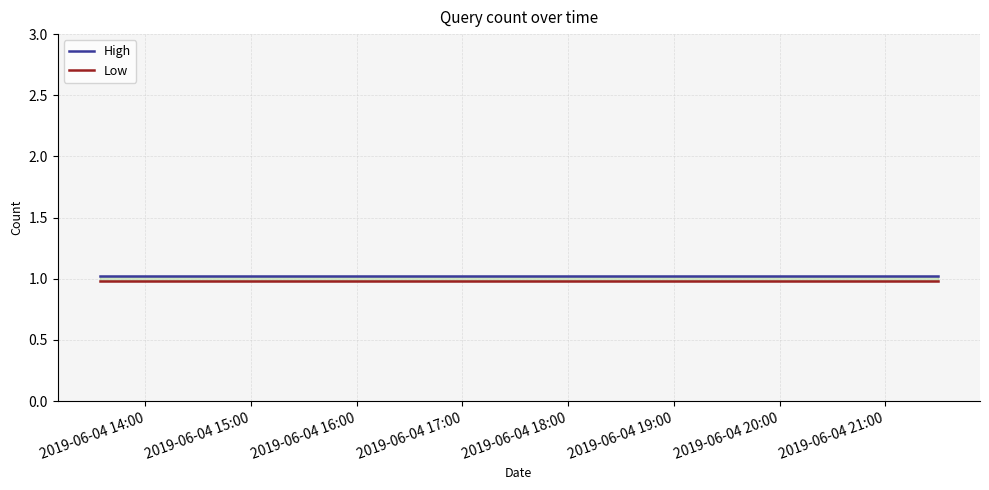

Rank the series at 2019-06-04 14:00 from lowest to highest value.

Low, High